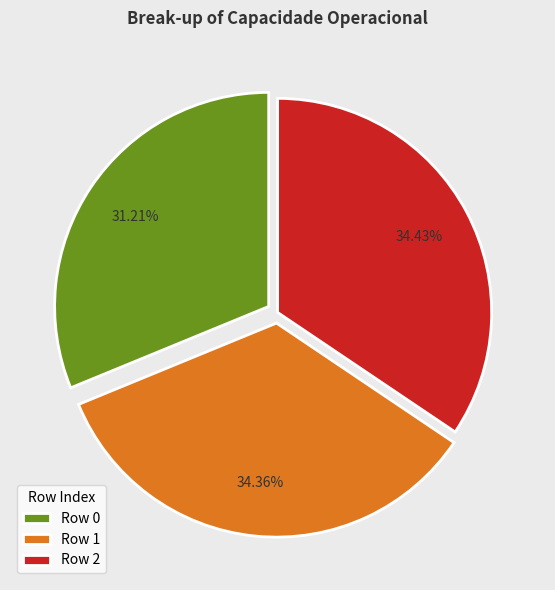

Do Row 1 and Row 0 together represent more than half of the pie?

Yes